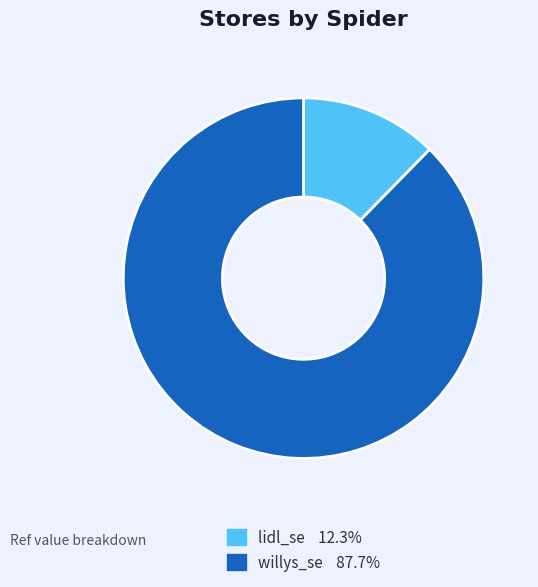

What is the smallest slice in the pie chart?

lidl_se